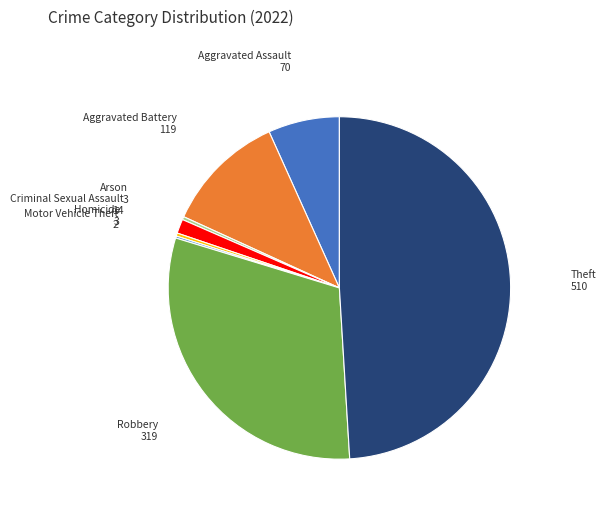

Is there any slice that represents more than half of the pie?

No